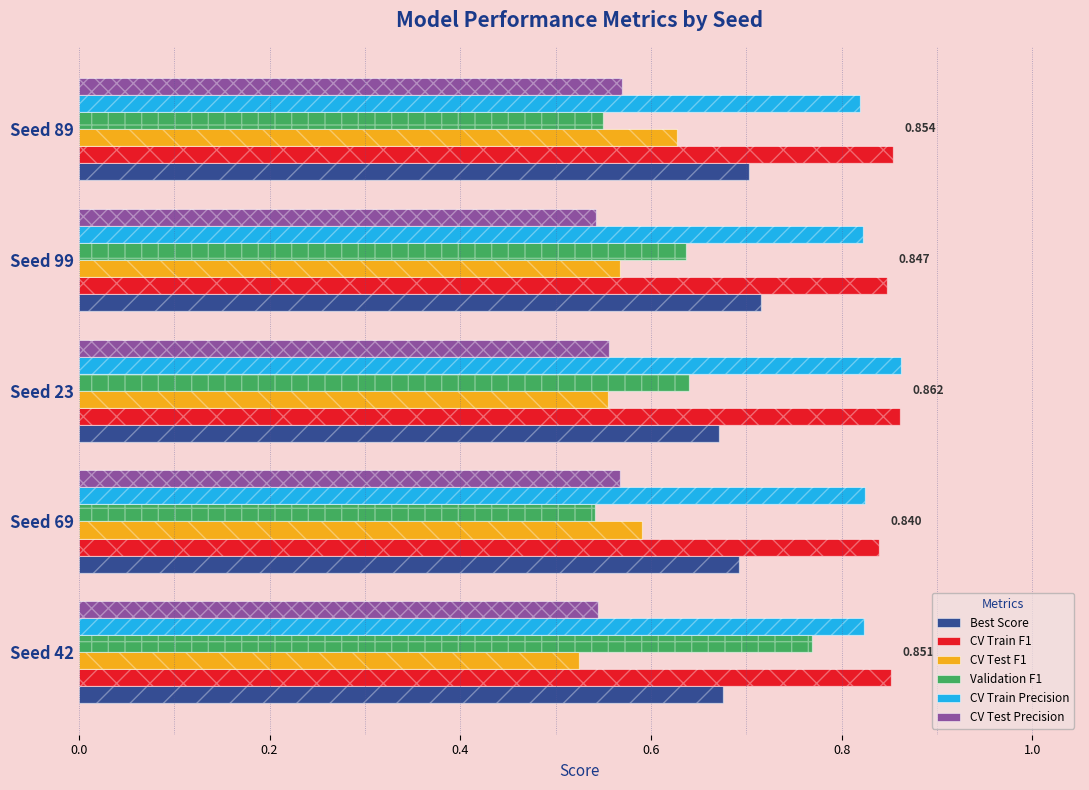

Does the chart contain stacked bars?

No